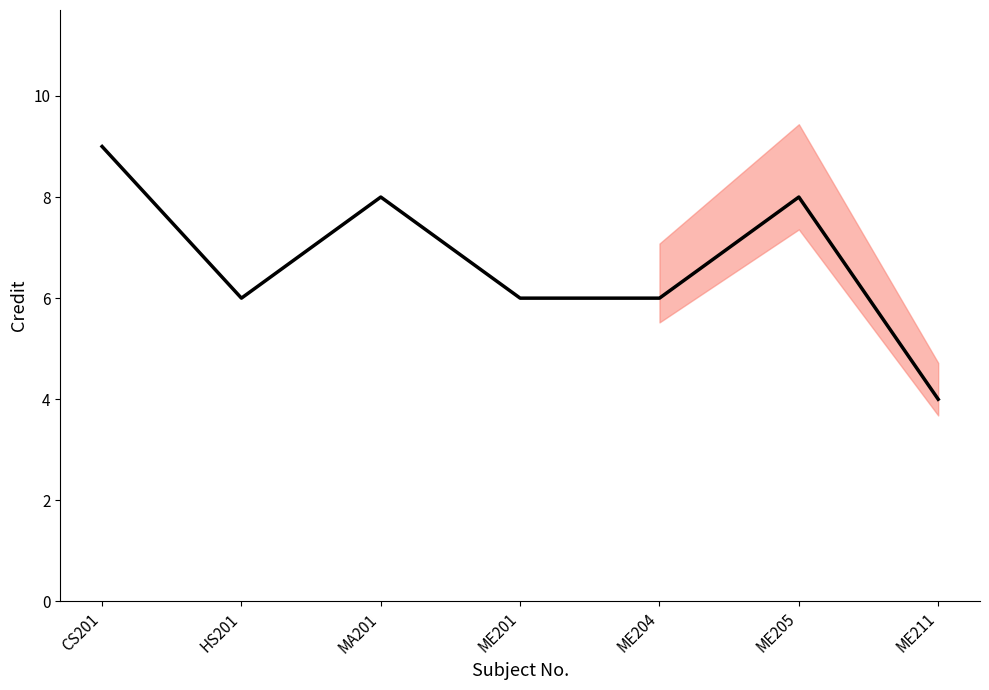

Where is the first local maximum?

MA201